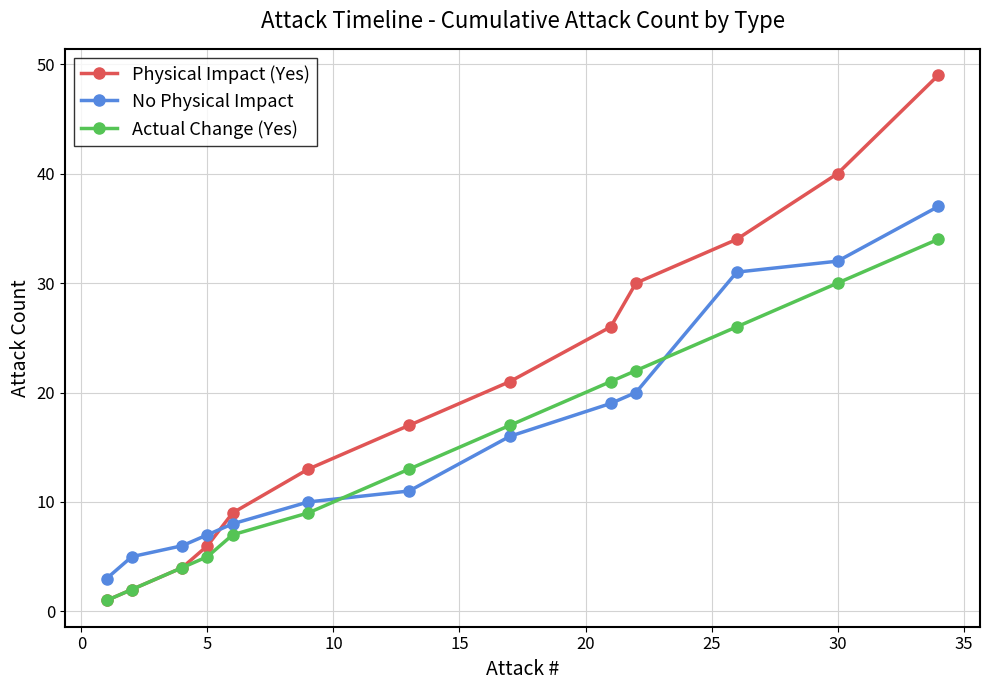

Does the chart display data point markers on the line(s)?

Yes